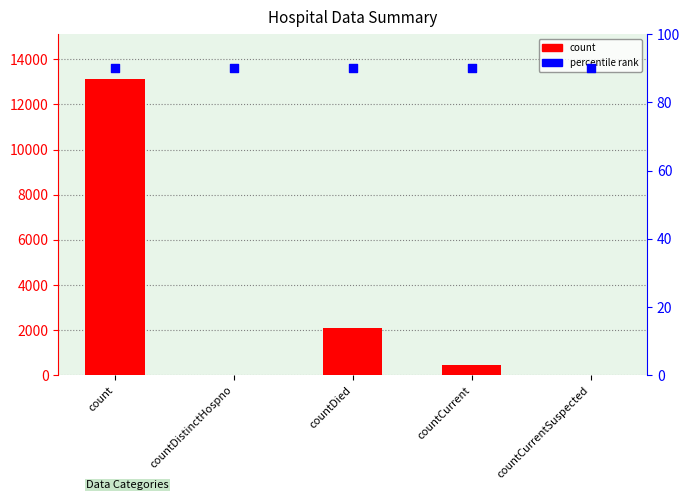

Is the value of count at countDistinctHospno greater than the value of percentile rank at countDistinctHospno?

No